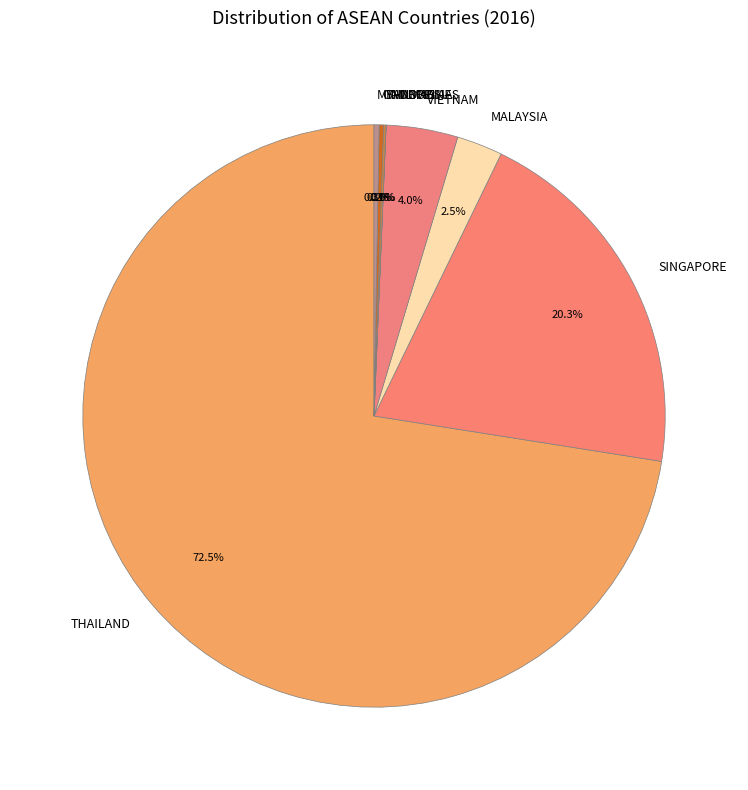

Does SINGAPORE account for over 50% of the chart?

No